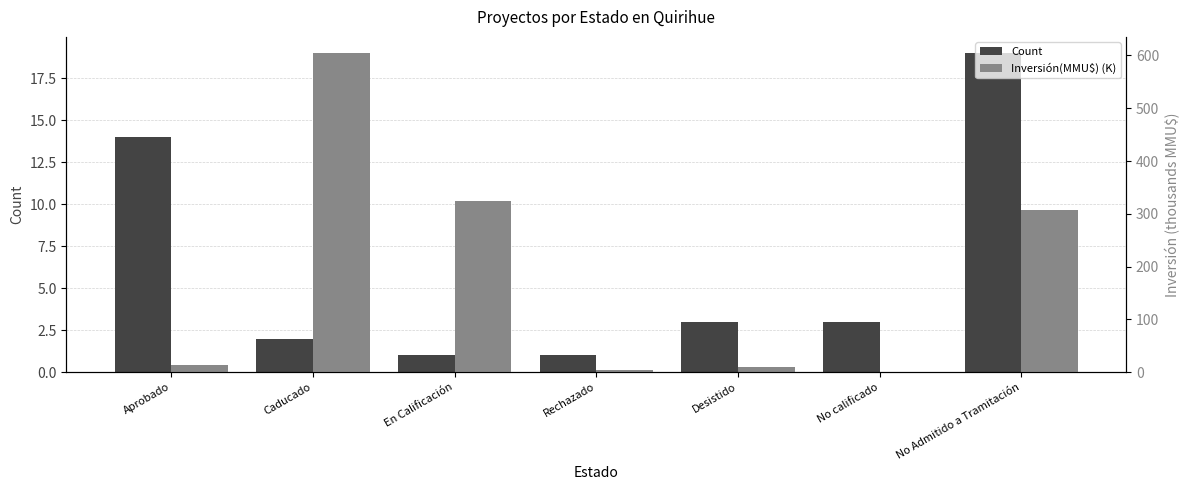

How many values in the Inversión(MMU$) (K) series are below 12?

3